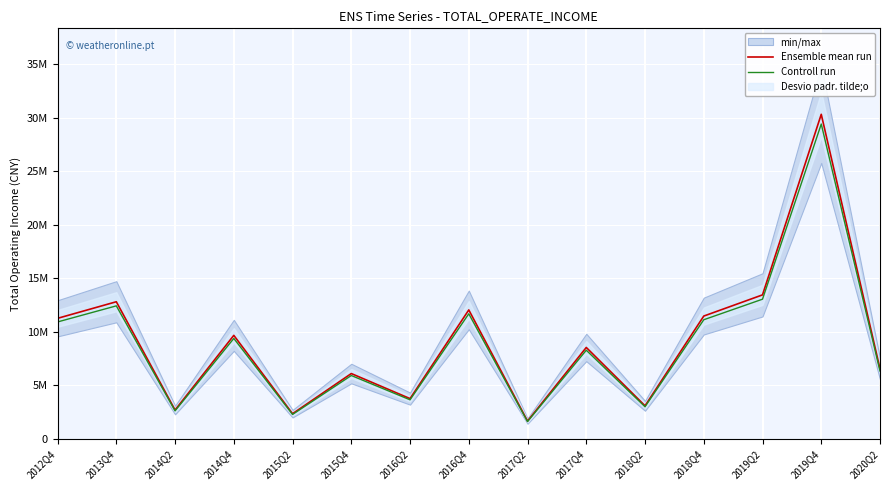

Is the value of Controll run at 2016Q4 greater than the value of Ensemble mean run at 2017Q4?

Yes